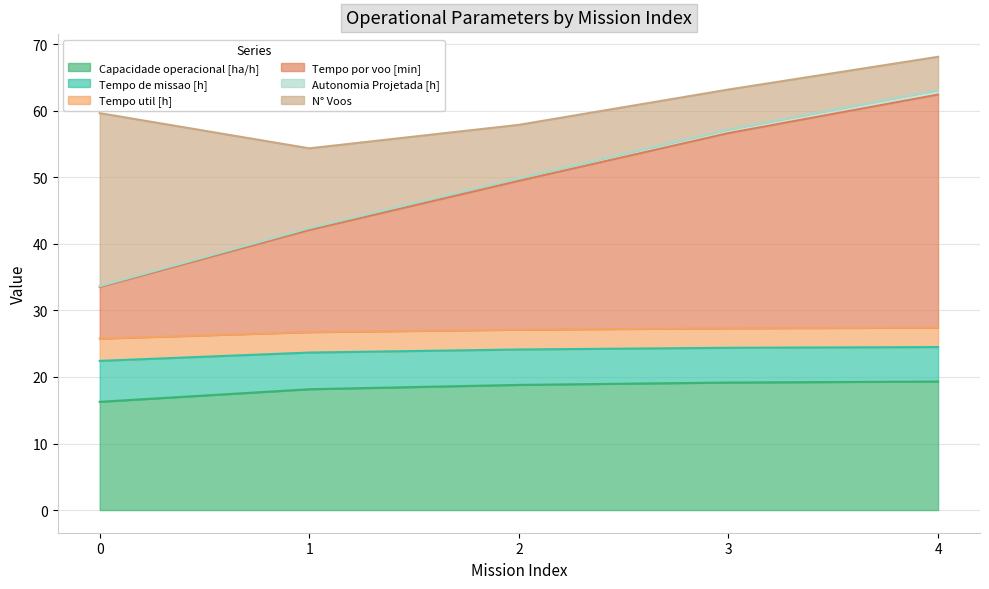

Is it true that Tempo de missao [h] equals 33.7 at 2?

False